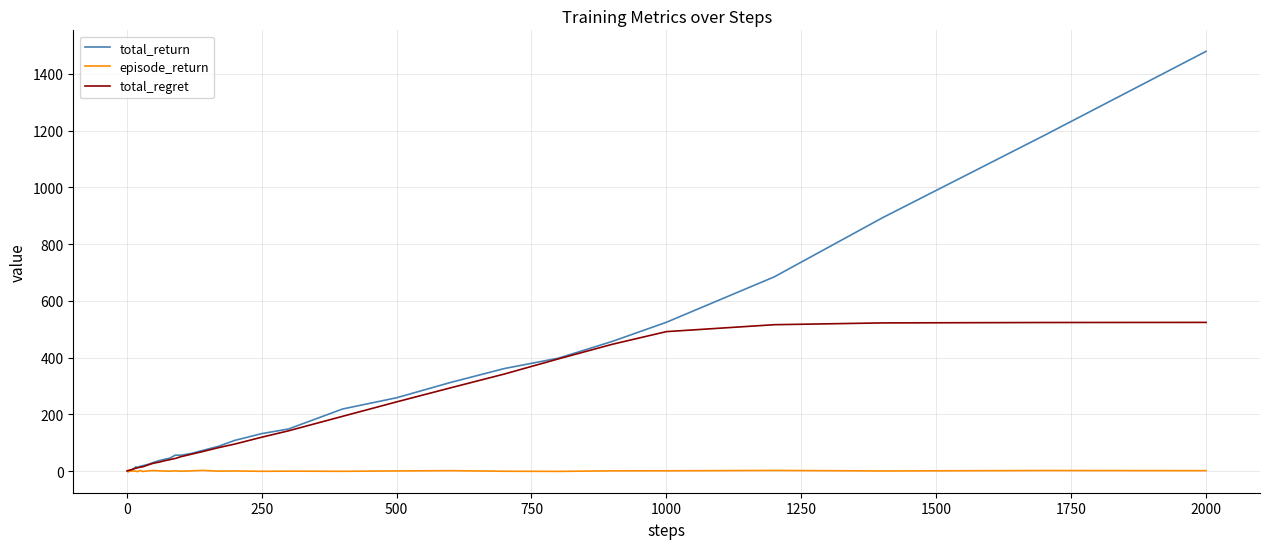

List the series in order of their overall mean, highest first.

total_return, total_regret, episode_return